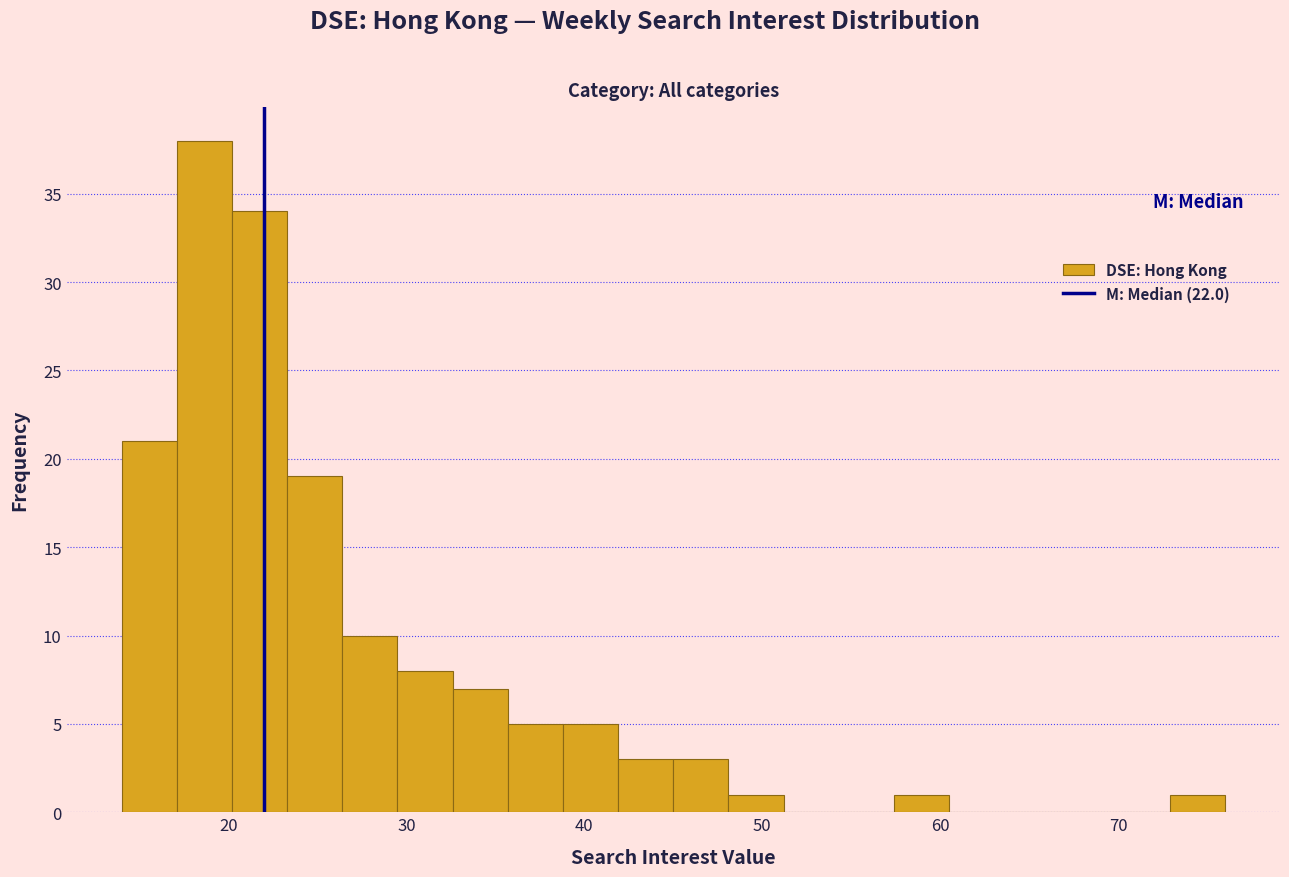

Around what value on the x-axis is the tallest bar? Give the approximate position of its centre, as read against the axis.

19